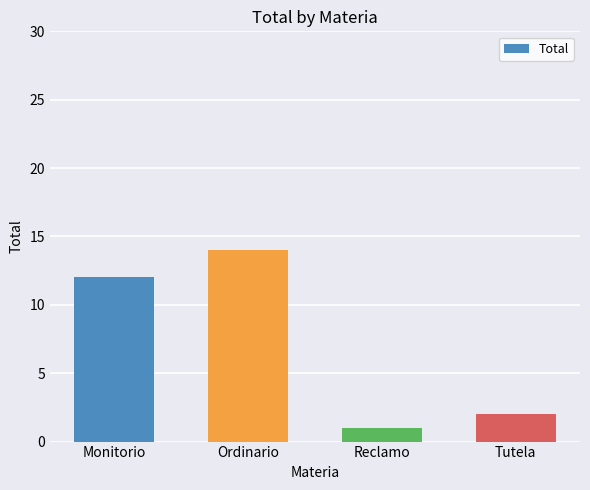

What is the difference between the values at Ordinario and Reclamo?

13